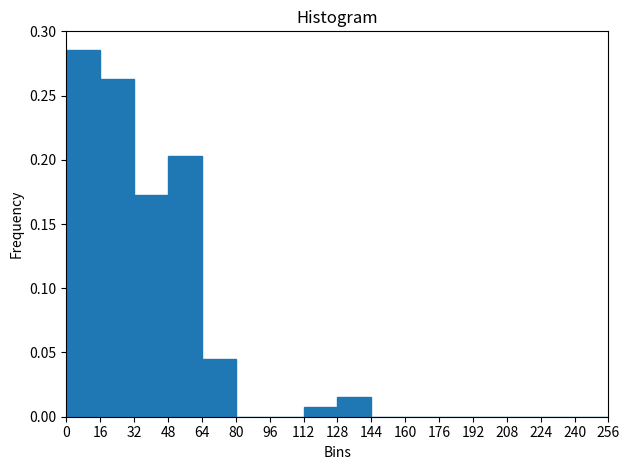

Reading left to right, list every bar in this chart as the range it spans on the x-axis followed by its height. The values are not printed on the chart, so give them approximately, as read against the axis.

0 to 16: 0.285
16 to 32: 0.265
32 to 48: 0.175
48 to 64: 0.205
64 to 80: 0.045
80 to 96: 0
96 to 112: 0
112 to 128: 0.010
128 to 144: 0.015
144 to 160: 0
160 to 176: 0
176 to 192: 0
192 to 208: 0
208 to 224: 0
224 to 240: 0
240 to 256: 0